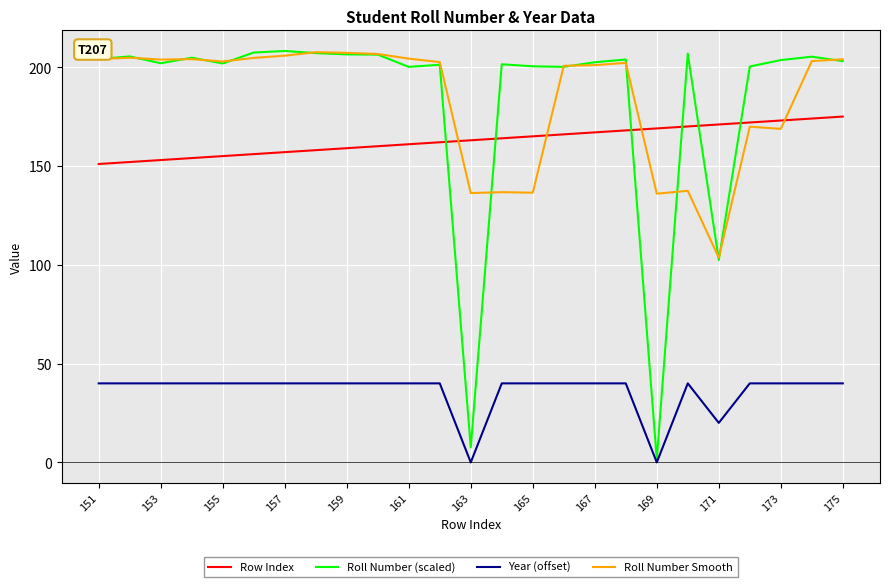

What is the highest value of the Roll Number (scaled) series?

208.2